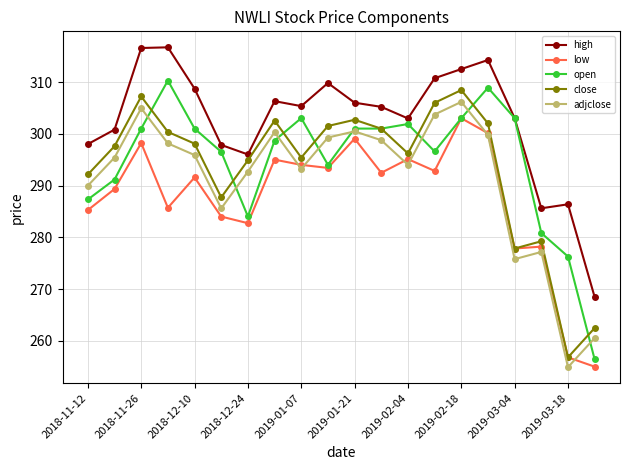

How many data points does each series have?

20